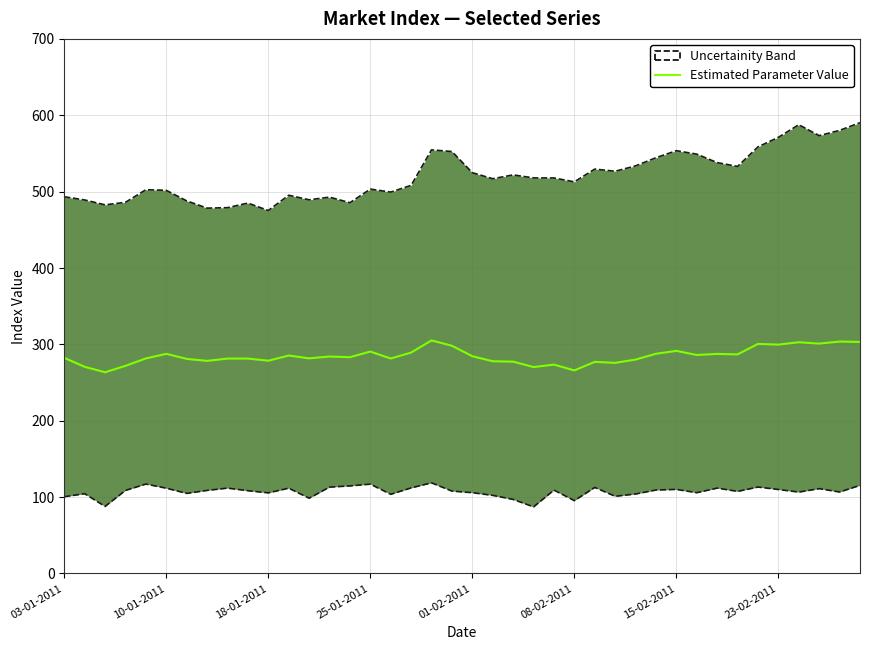

What is the value of the 21st point from the left?

284.5